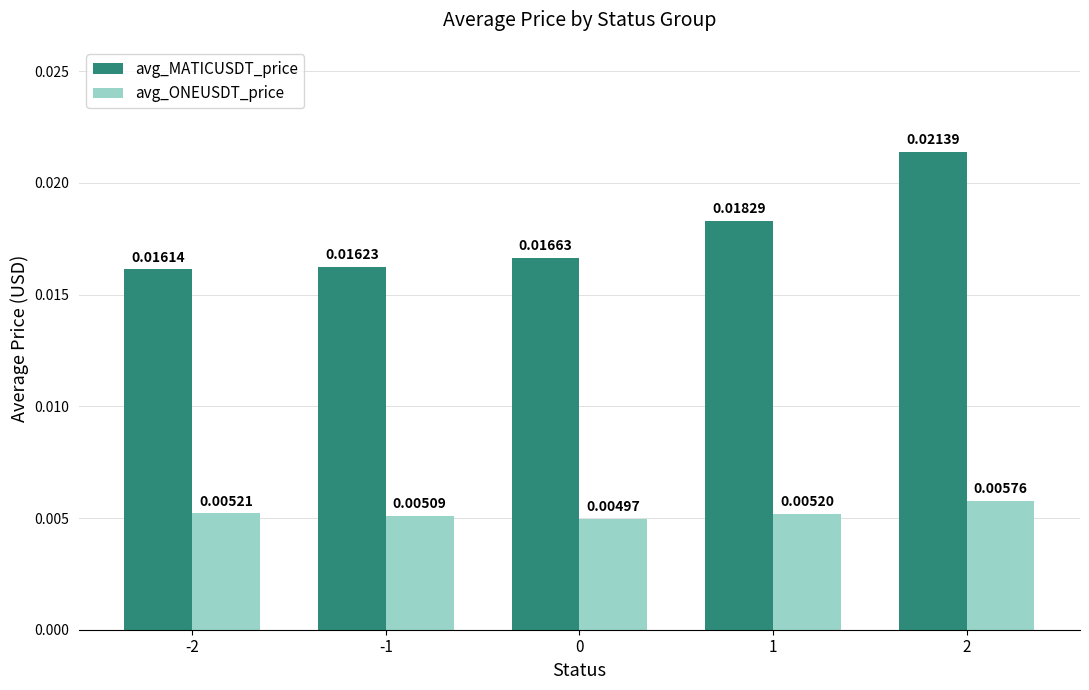

List the series in order of their overall mean, highest first.

avg_MATICUSDT_price, avg_ONEUSDT_price